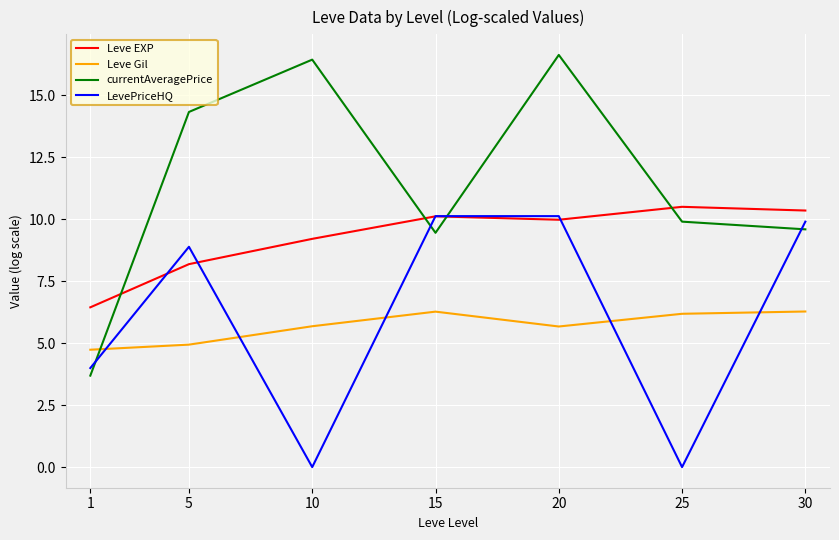

The value of LevePriceHQ at 5 is 8.9. True or false?

True